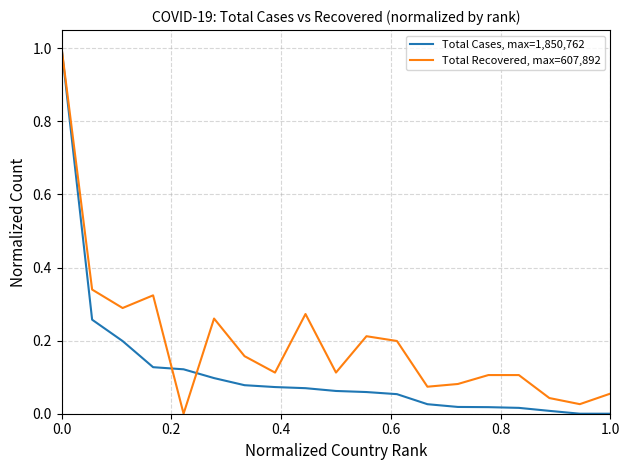

How many series are shown in this chart?

2